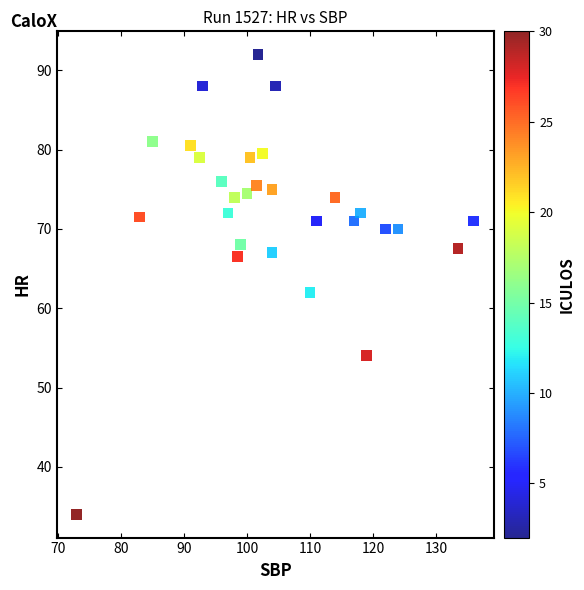

What Y value in the scatter plot is closest to 63?

62.0